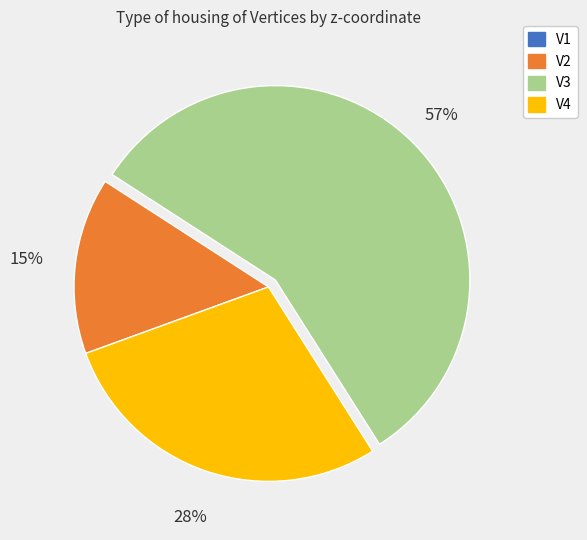

Is the sum of V2 and V4 greater than half?

No